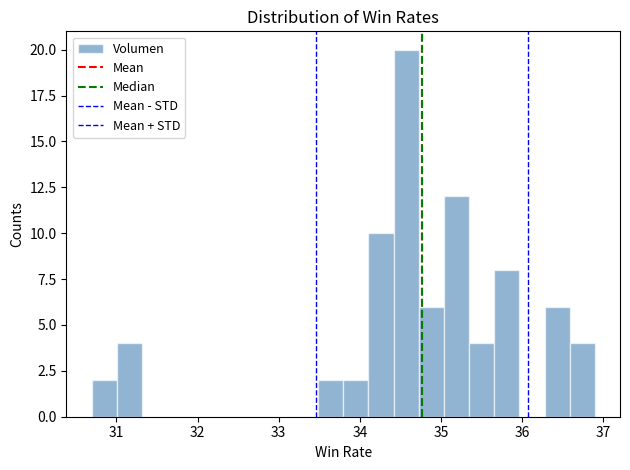

Read against the x-axis, roughly where is the centre of the tallest bar?

34.6